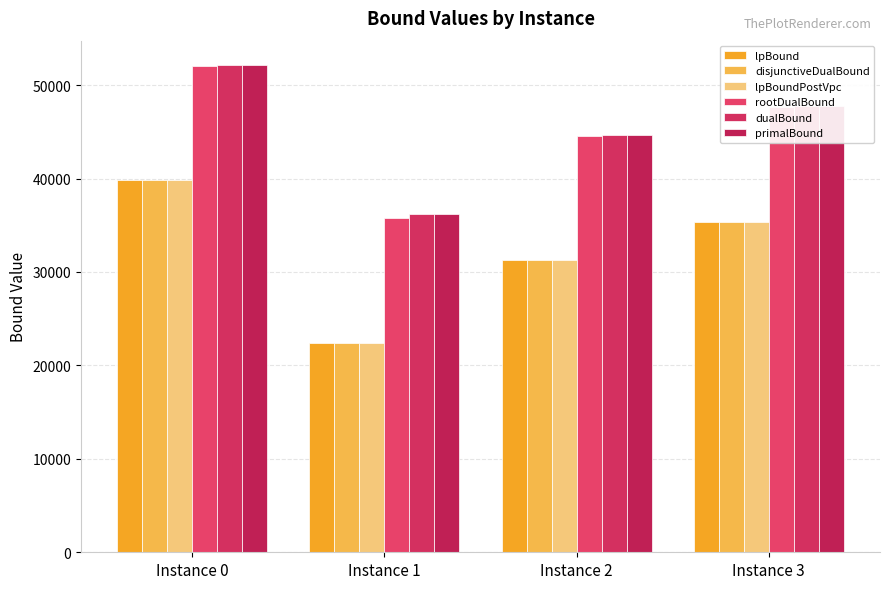

How many values in the dualBound series are below 47767?

2